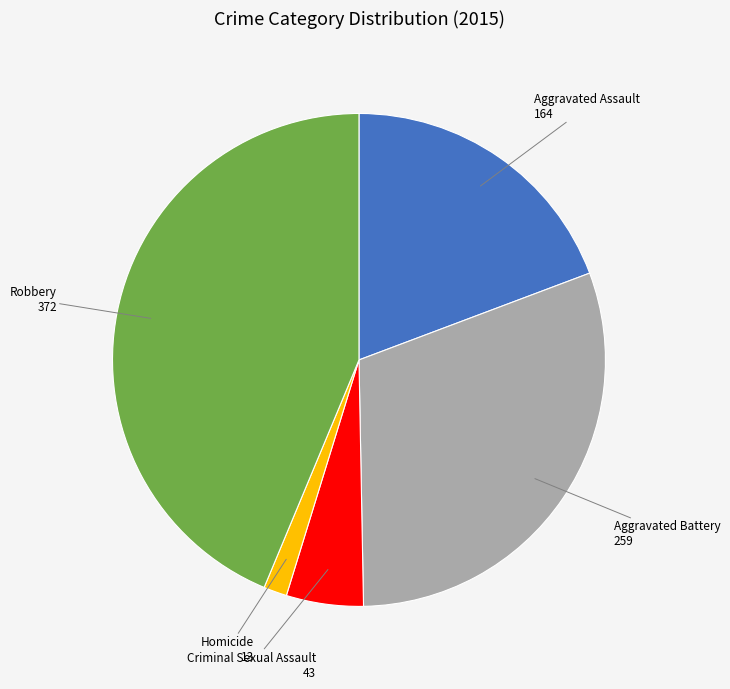

Rank the categories by value from highest to lowest.

Robbery, Aggravated Battery, Aggravated Assault, Criminal Sexual Assault, Homicide